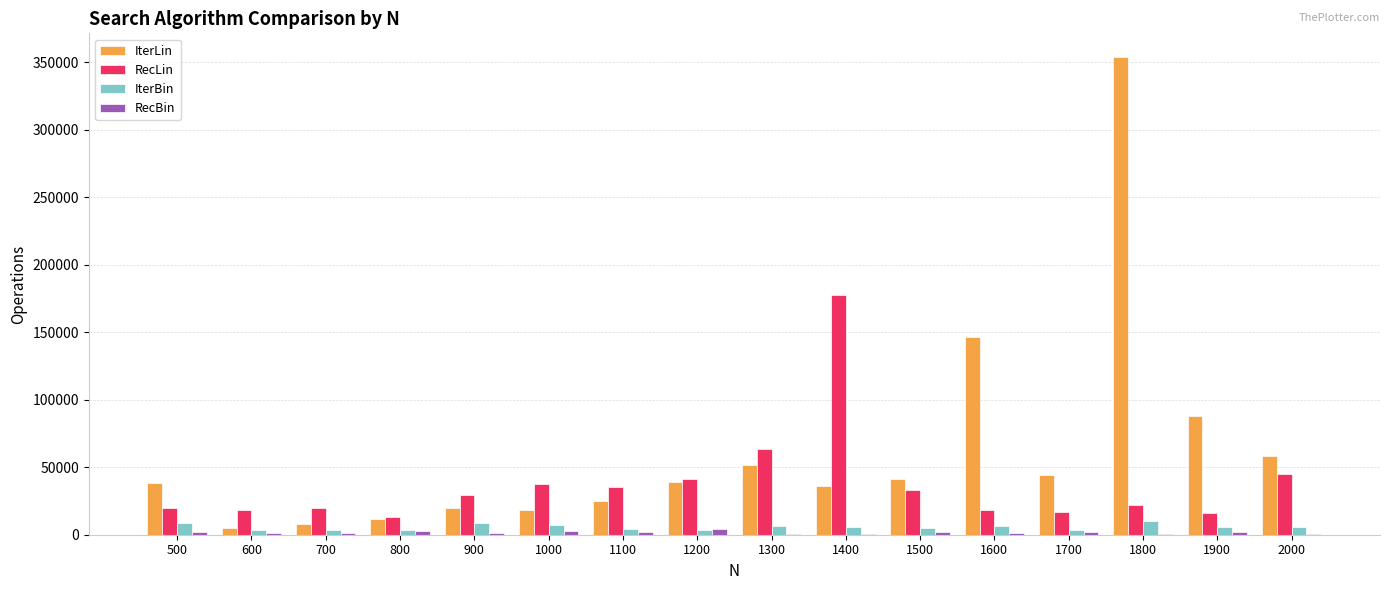

How many groups of bars are there?

16